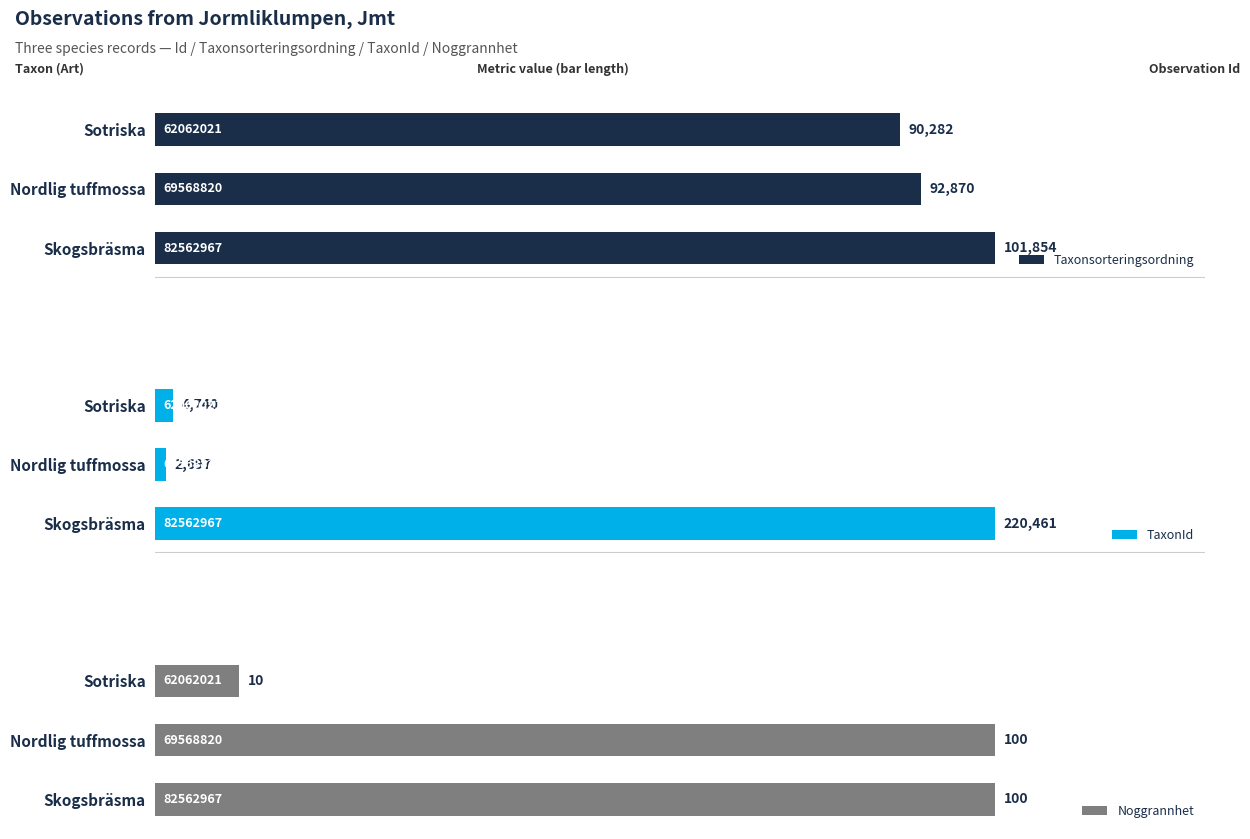

What is the lowest value of the Taxonsorteringsordning series?

90282